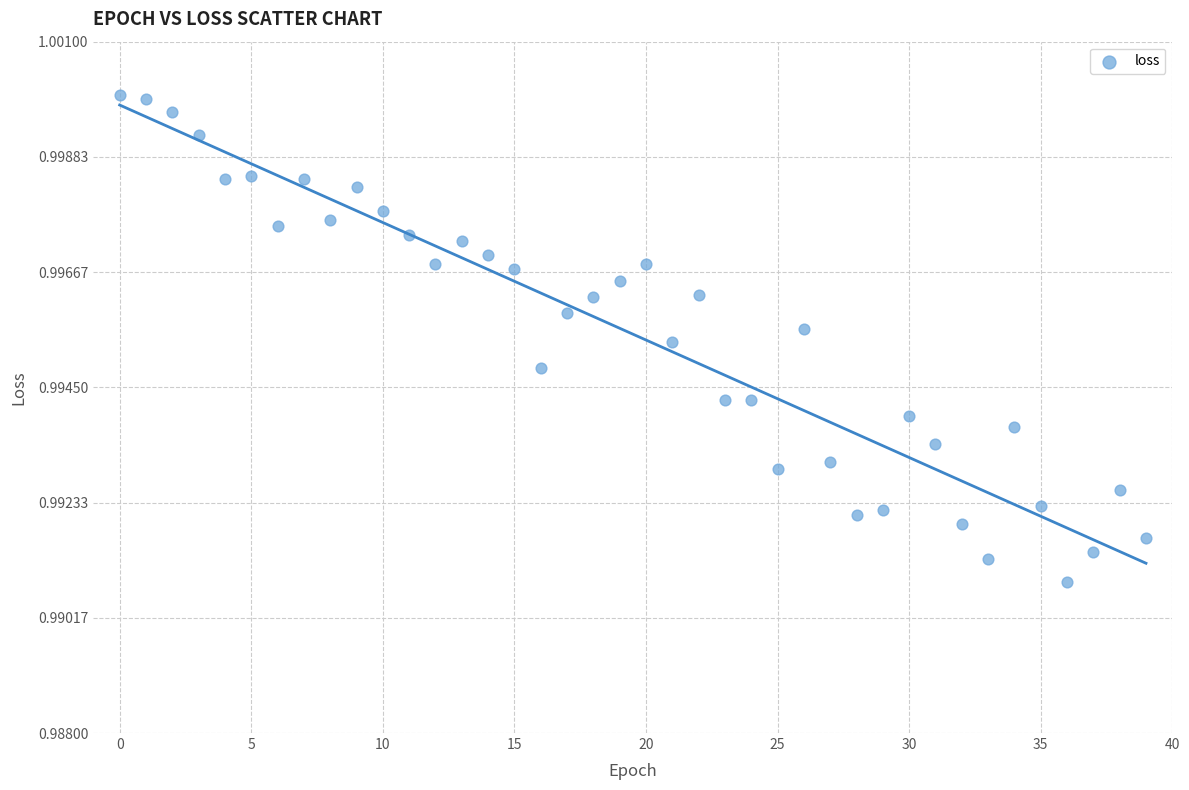

How many data points are displayed?

40